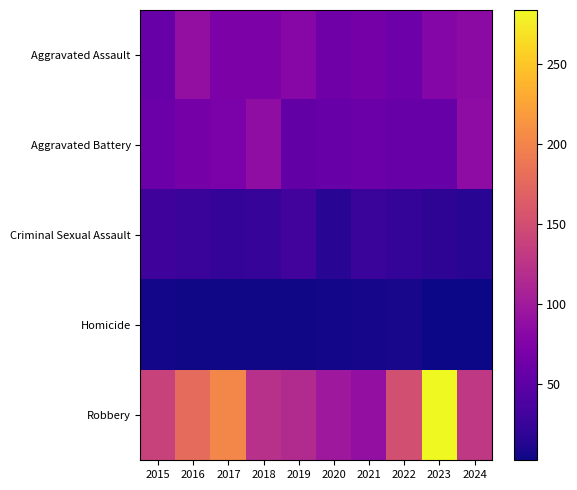

Between 2021 and 2020, which is larger?

2021